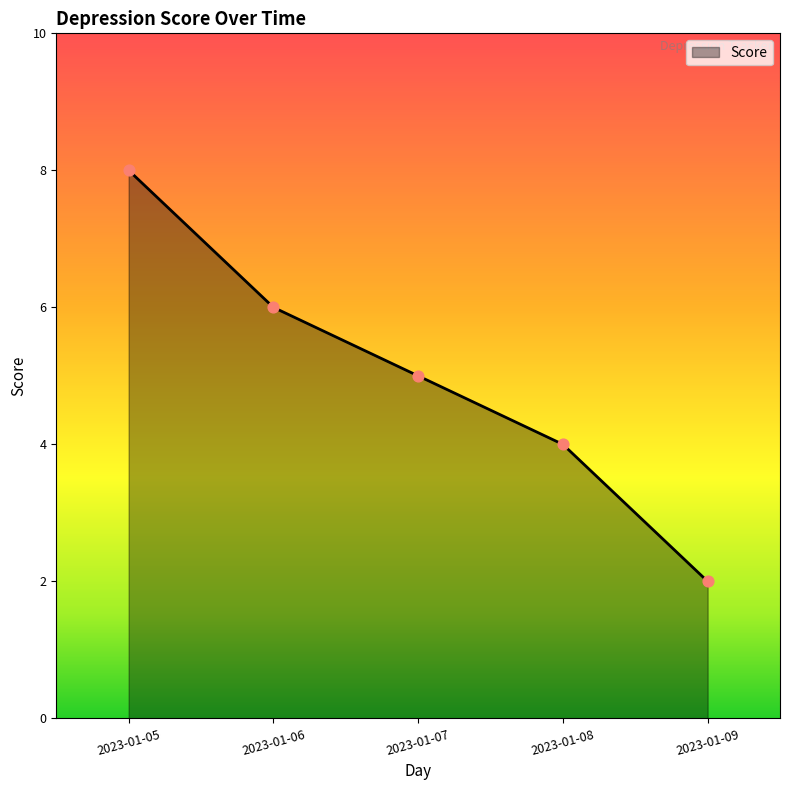

Between 2023-01-08 and 2023-01-05, which is larger?

2023-01-05